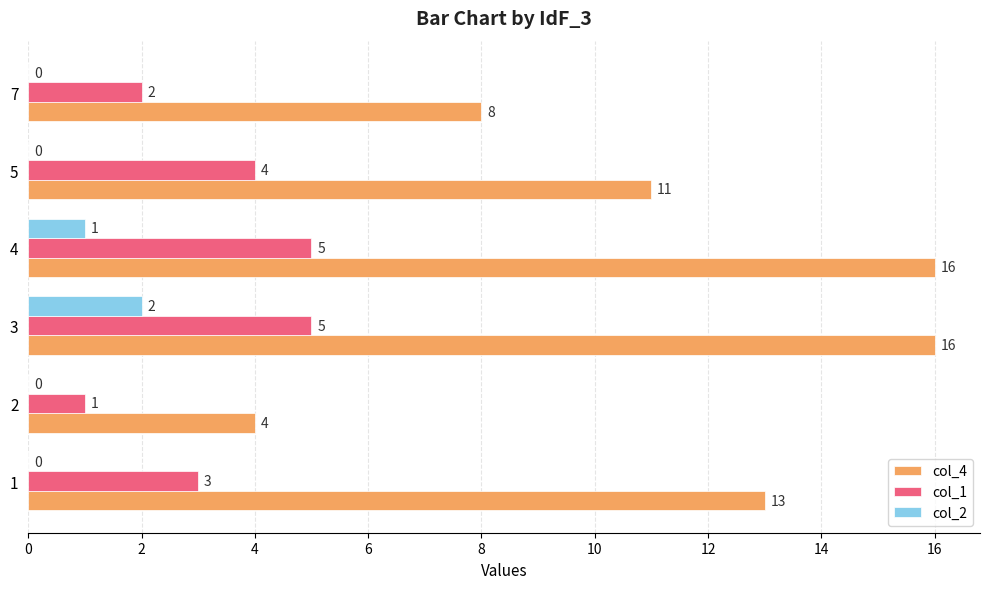

Which series changed the most between 1 and 4?

col_4